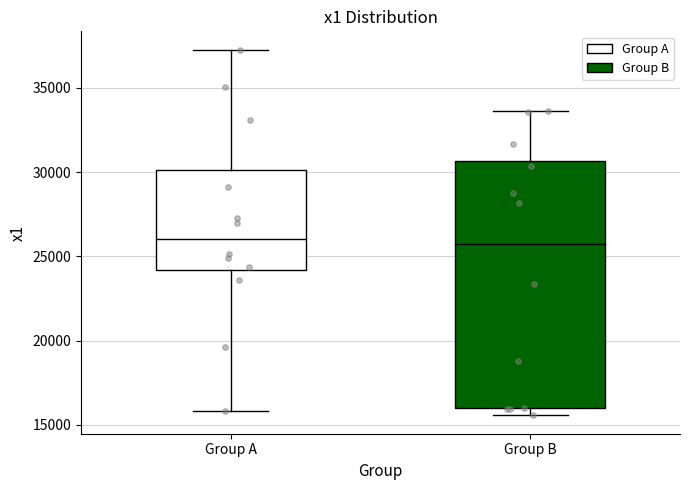

Reading left to right, read every box against the y-axis: the position of its median line, the range the box covers, and the ends of its whiskers. The values are not printed on the chart, so give them approximately, as read against the axis.

Group A: median 26000, box 24000 to 30000, whiskers 16000 to 37500
Group B: median 25500, box 16000 to 30500, whiskers 15500 to 33500